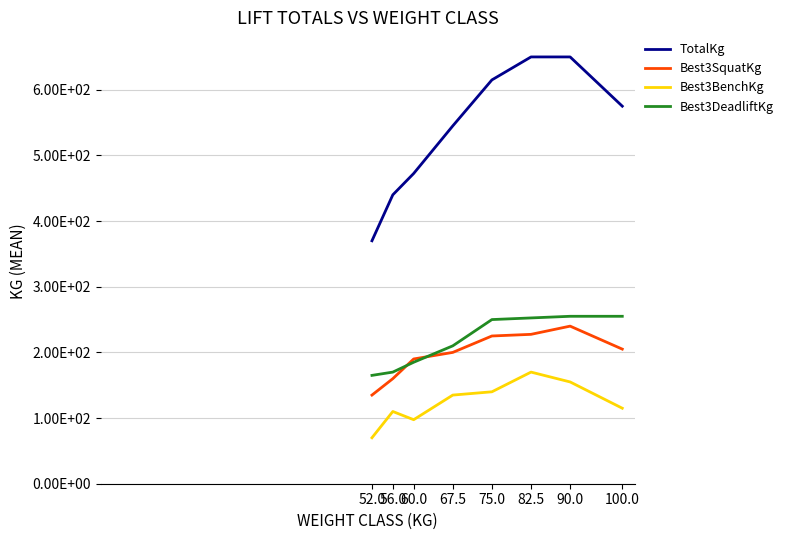

Does the chart have visible grid lines?

Yes